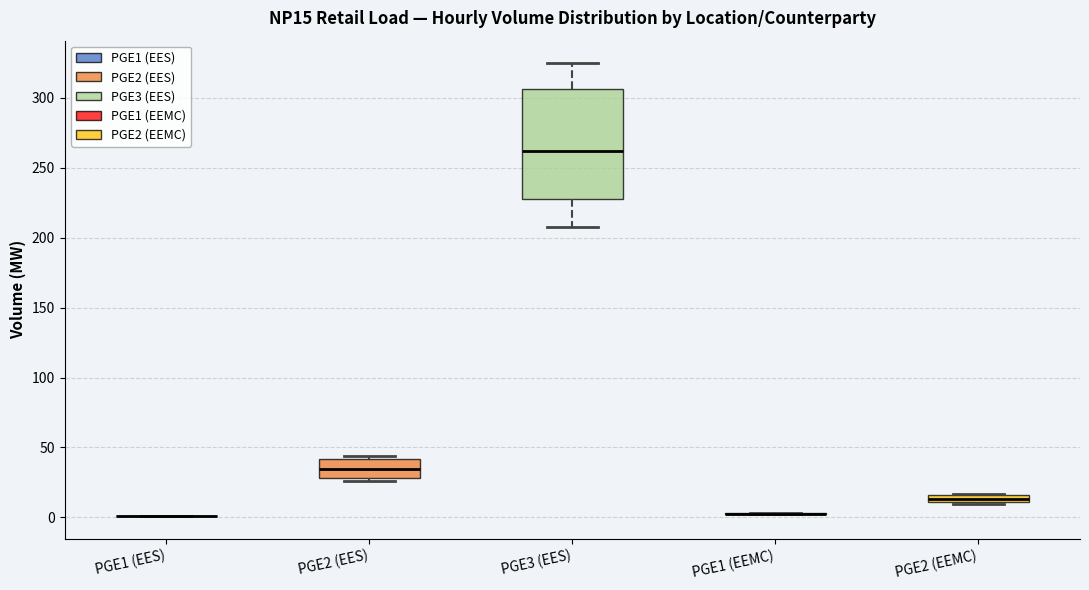

Comparing the boxes themselves (not the whiskers), which one is the tallest?

PGE3 (EES)